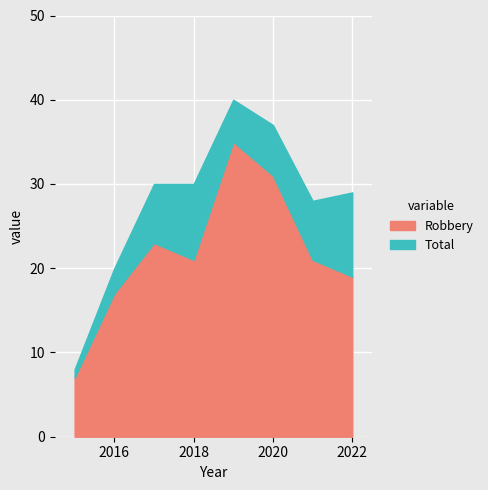

How many interior local peaks does the Total series have?

1